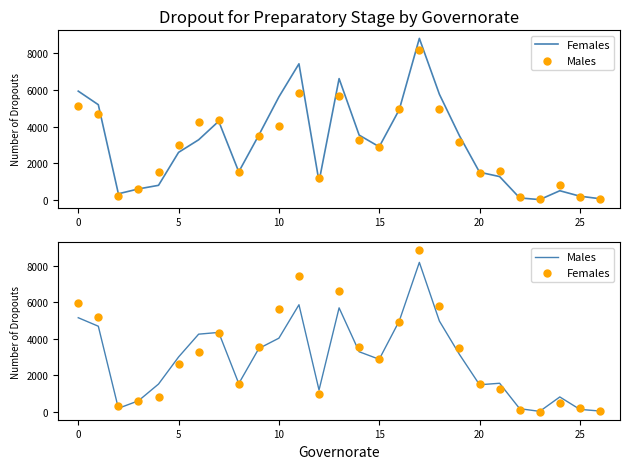

Is the value of Males at 5 greater than the value of Females at 13?

No